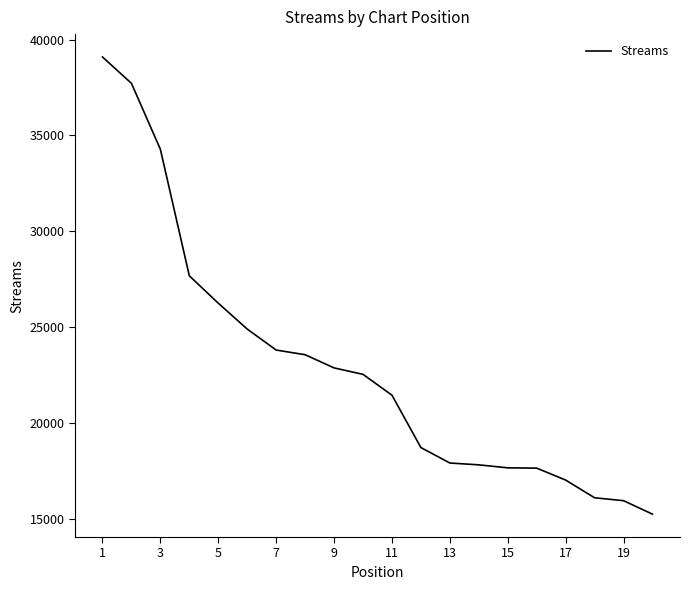

What is the minimum value shown in the chart?

15251